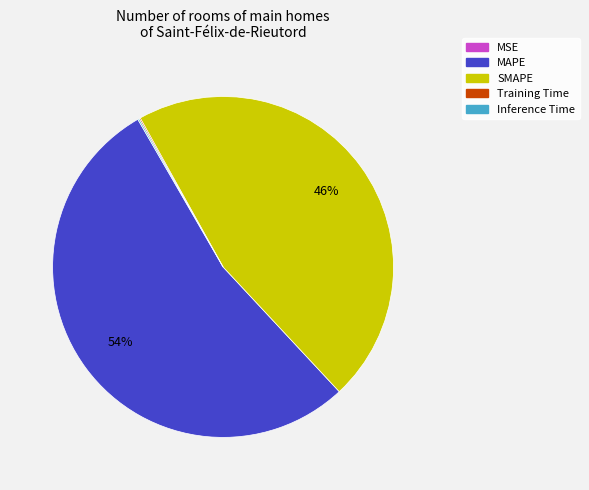

Is it true that SMAPE is 37% of the pie?

False